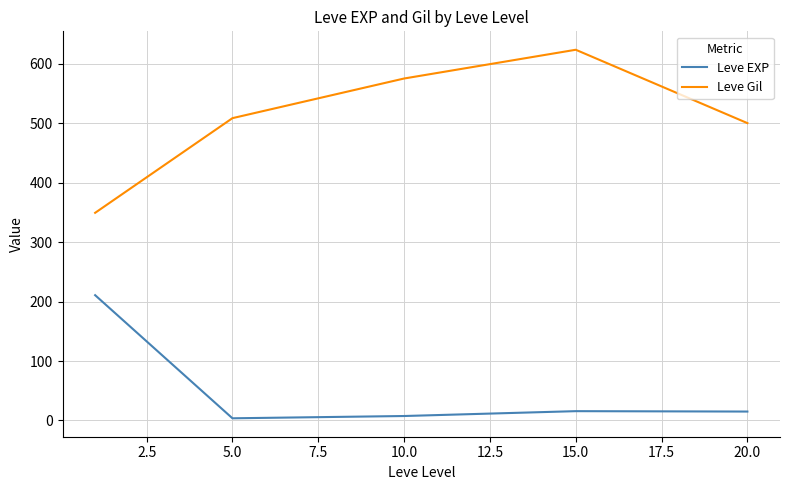

What is the difference between the second highest and second lowest values in the Leve Gil series?

75.0